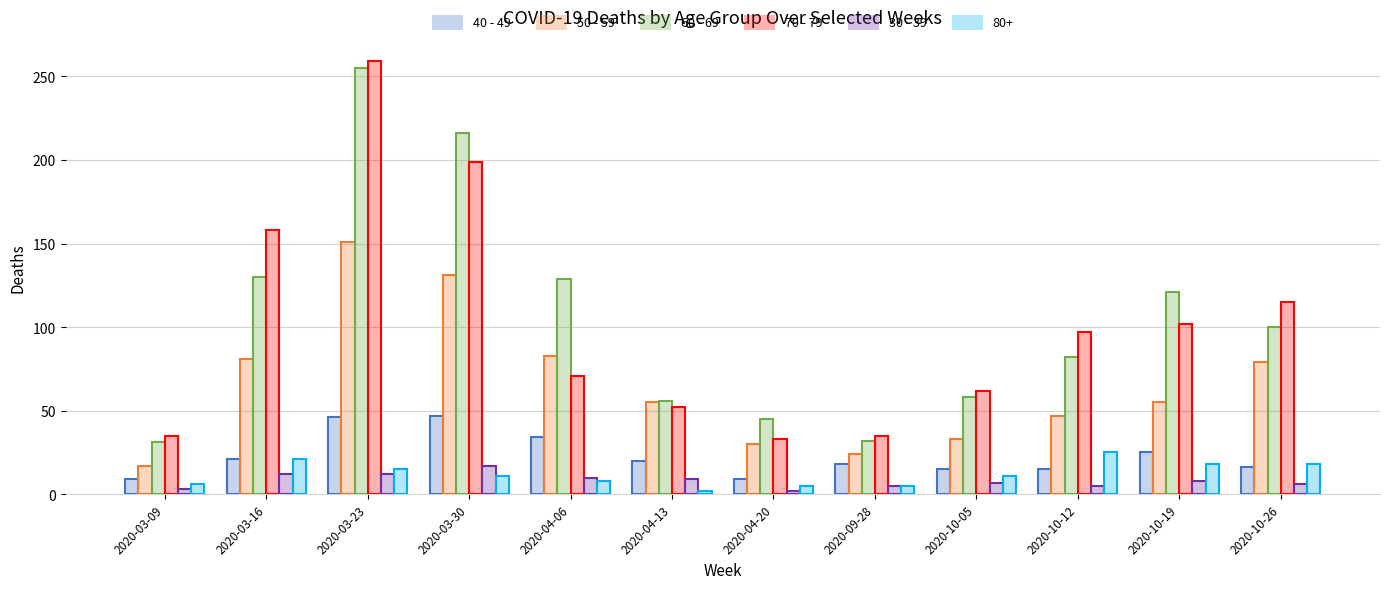

How many values in the 30 - 39 series are below 8?

6